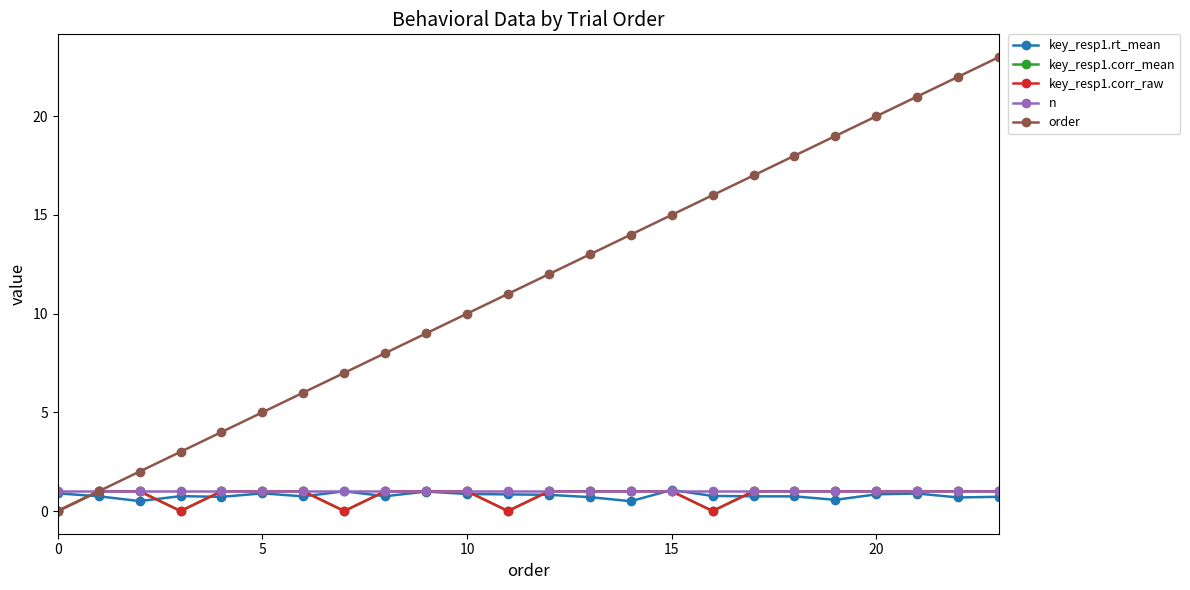

What is the sum of all order values?

276.0